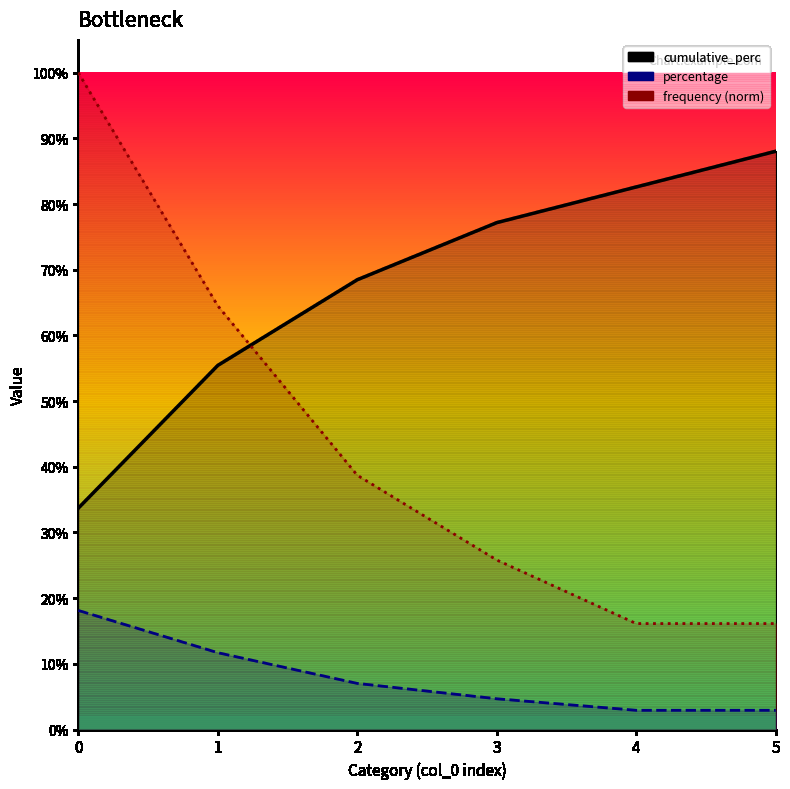

True or false: frequency_norm_line has a value of 1.0 at 0.

True